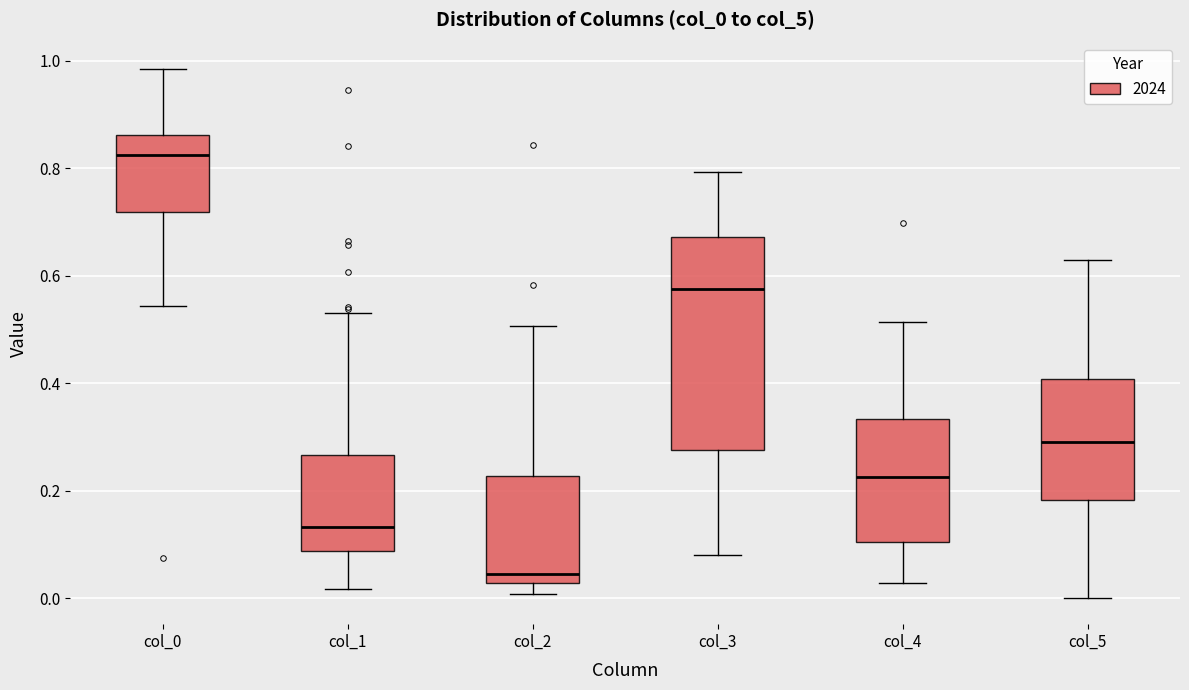

Where is the lower edge of the box for col_3 on the y-axis? The values are not printed on the chart, so give them approximately, as read against the axis.

0.28